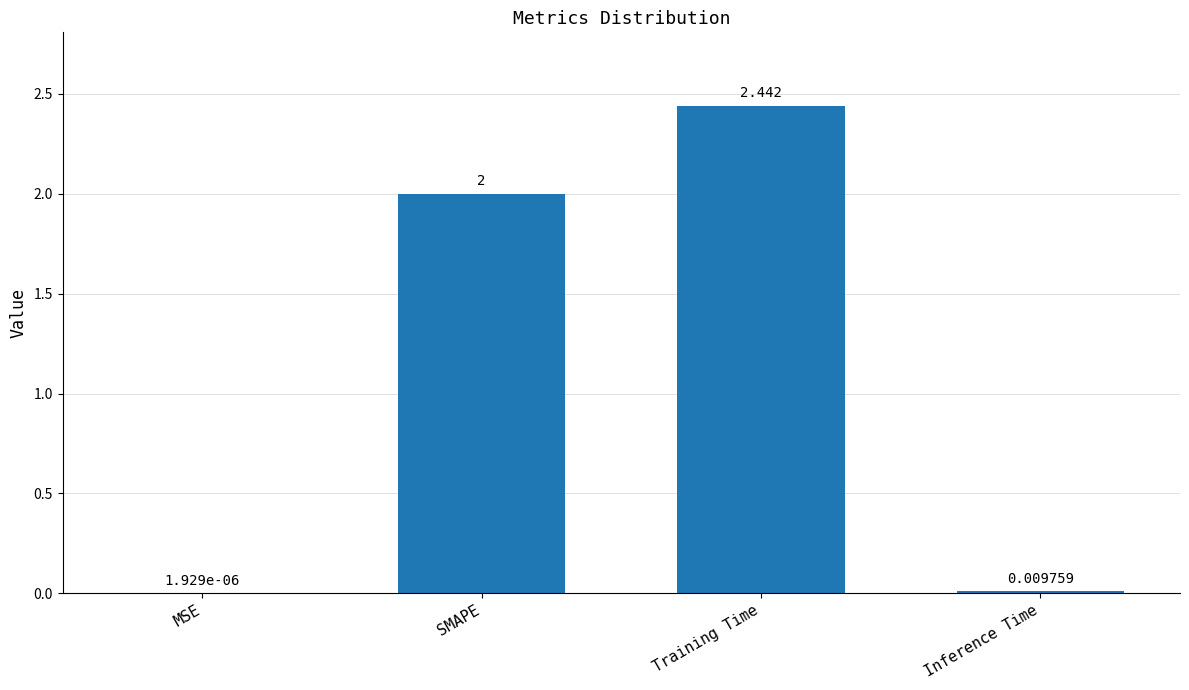

How many categories are shown in the chart?

4